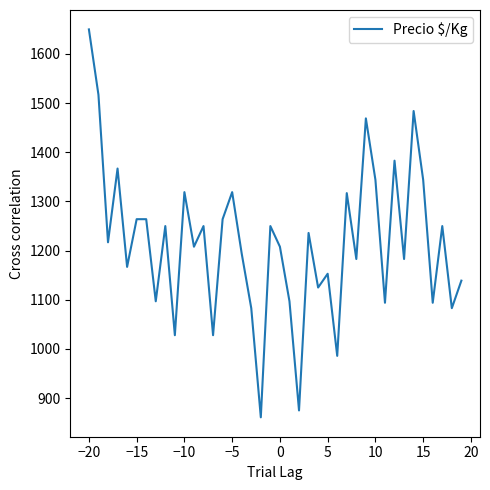

What is the difference between the maximum and minimum values?

789